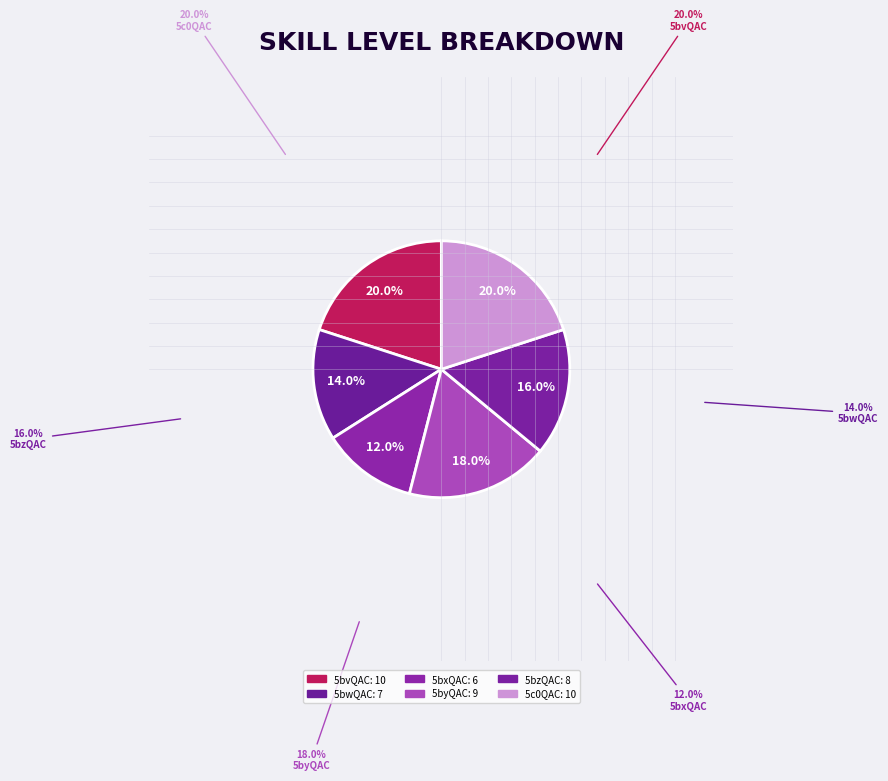

How many slices are in this pie chart?

6